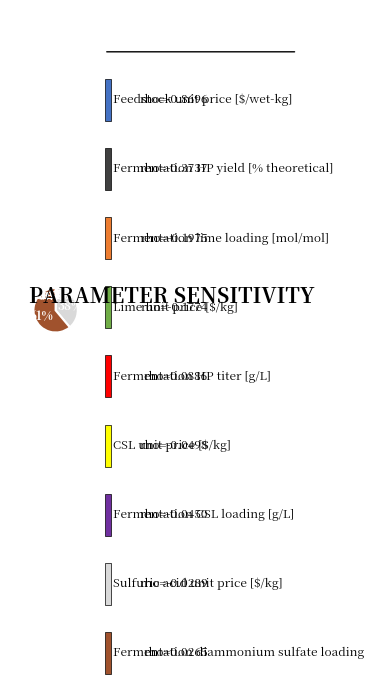

How many slices are in this pie chart?

9